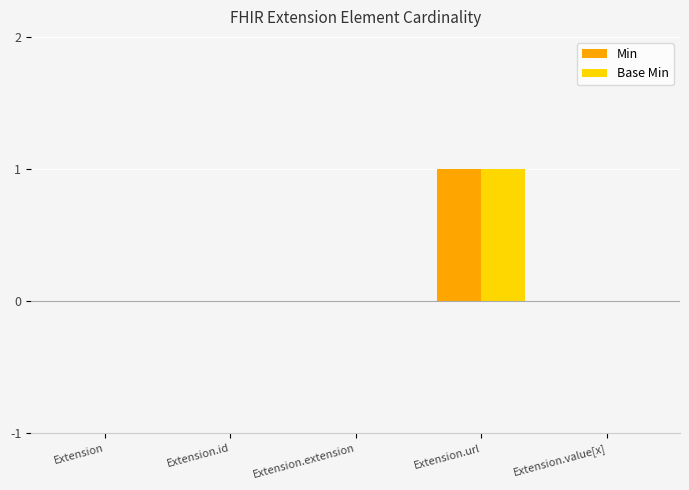

What is the sum of the Min values at Extension.url and Extension.value[x]?

1